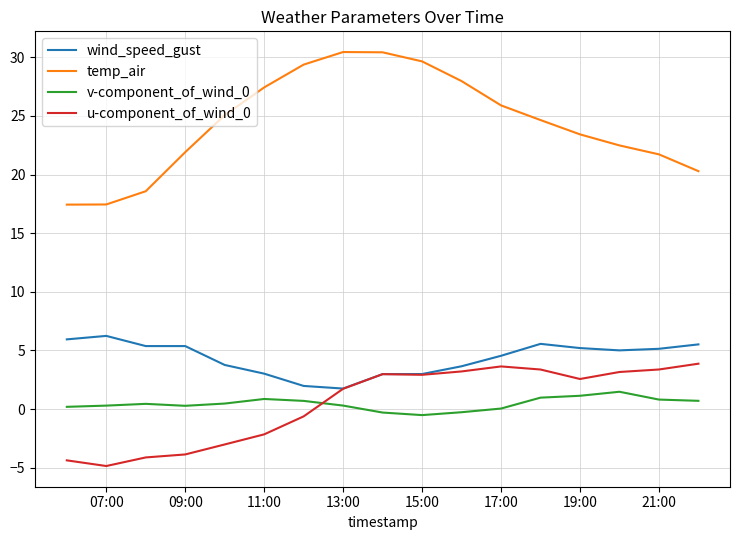

Which series has the largest total across all categories?

temp_air